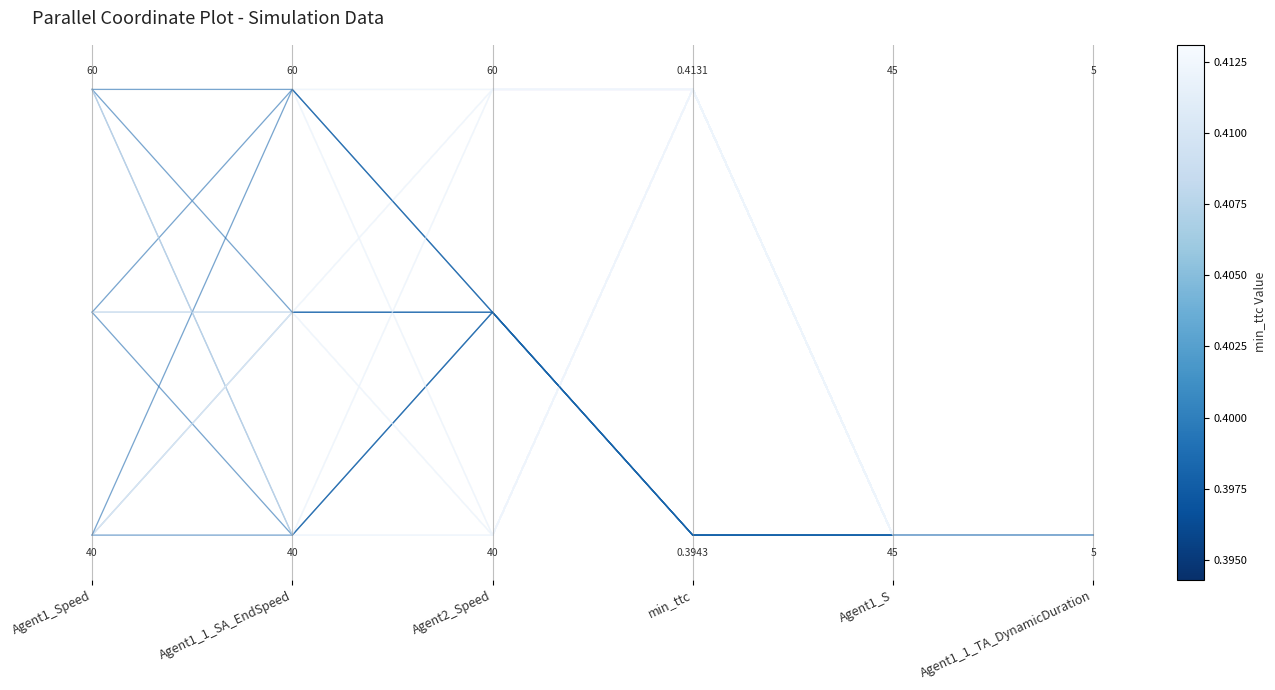

Which has a higher value, Agent1_S or Agent2_Speed?

Agent1_S